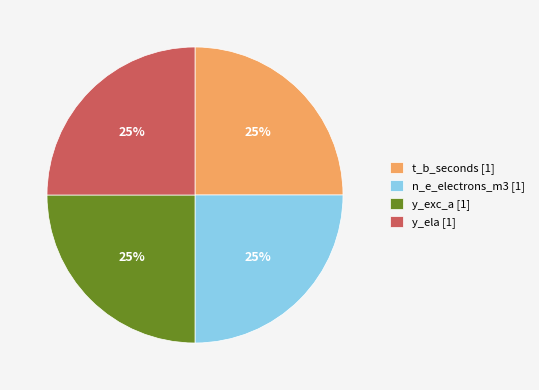

True or false: y_ela [1] accounts for 12% of the total.

False